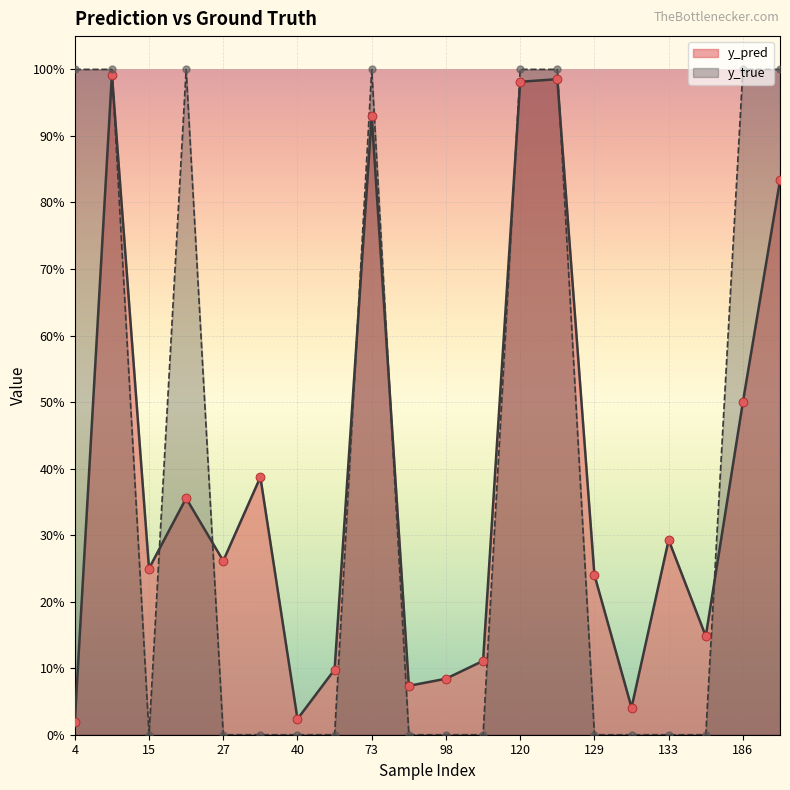

What are all the series names shown in the legend?

y_pred, y_true